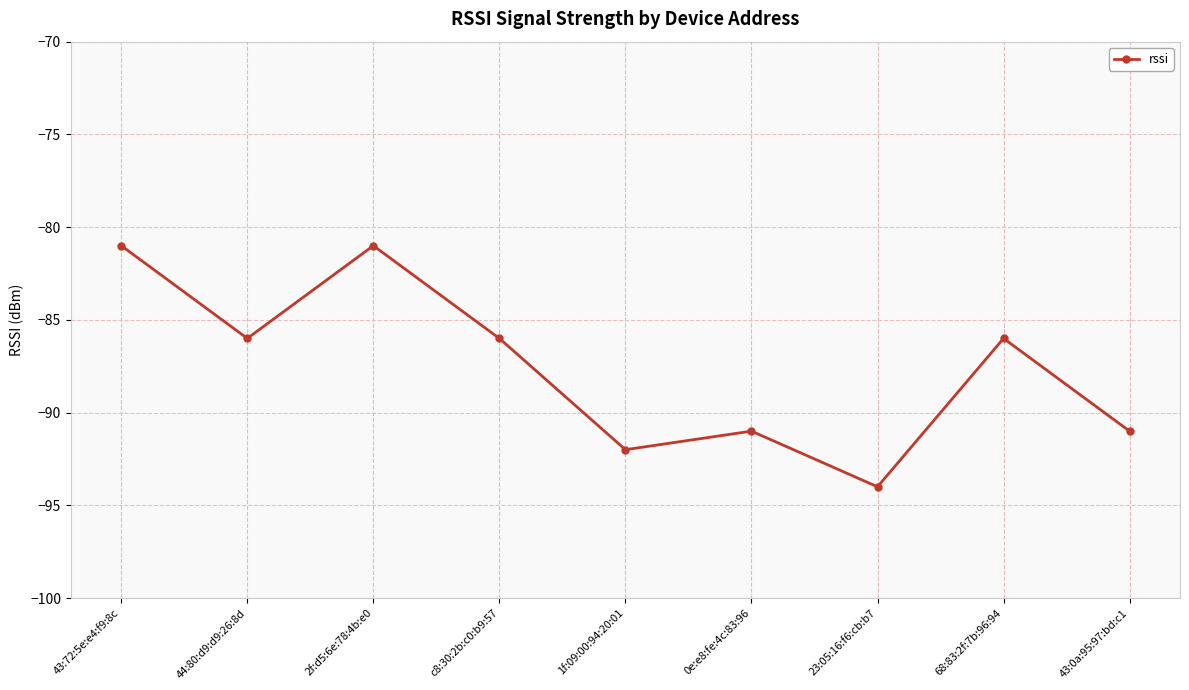

True or false: the data has more than 2 interior local peaks.

True